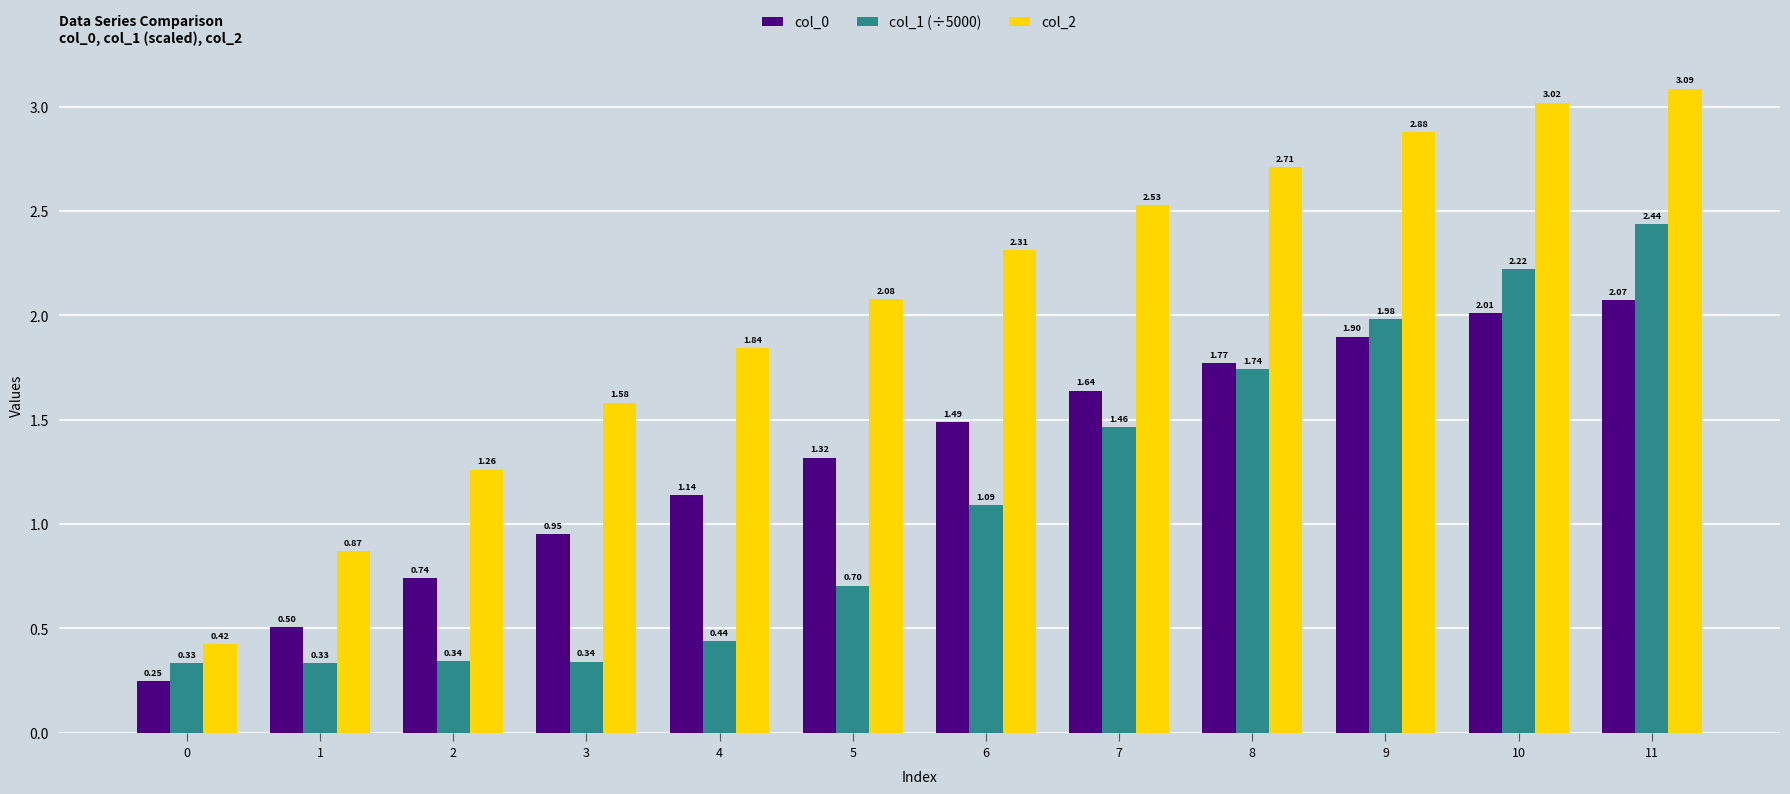

At which category is the sum across all series the highest?

11